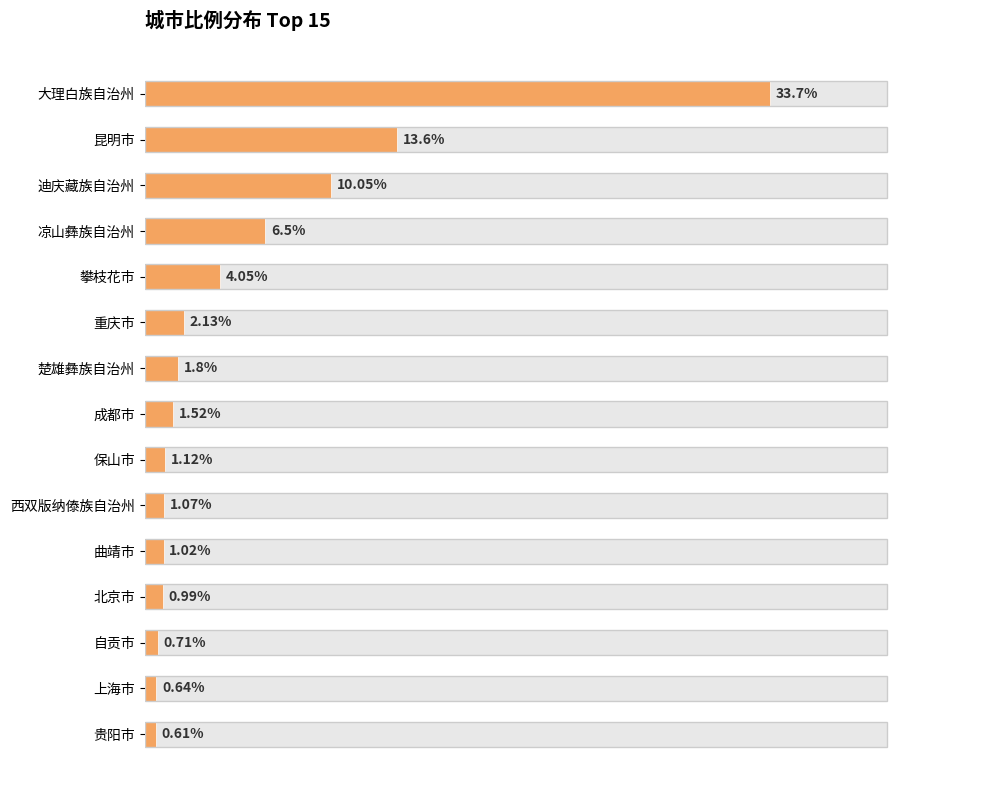

Is it true that the value at 攀枝花市 is 2.8?

False